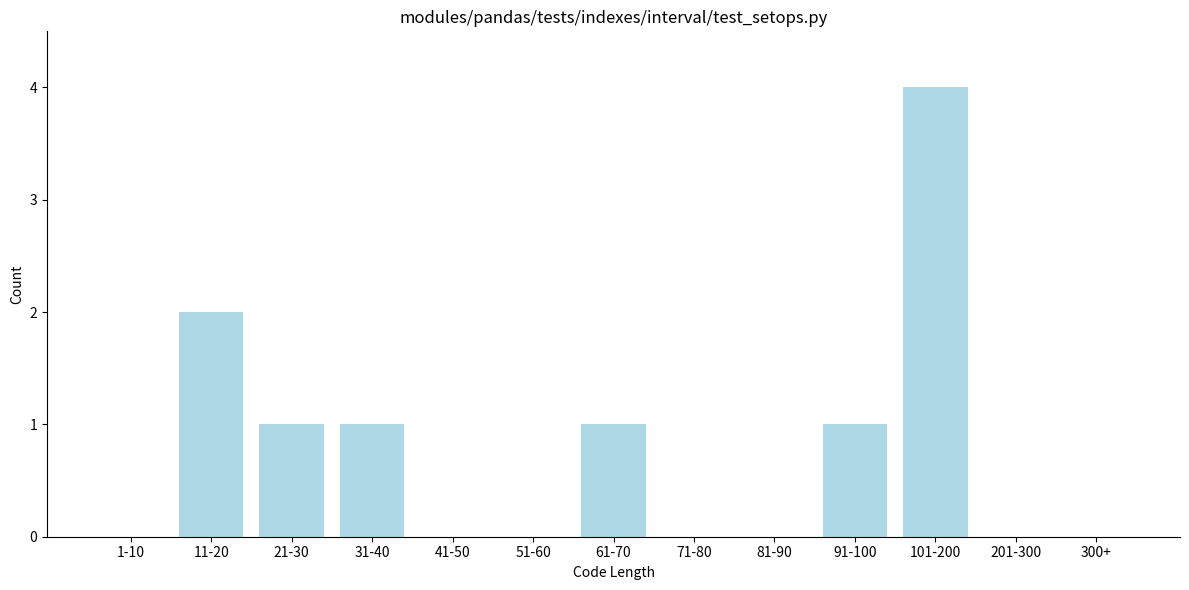

Reading left to right, list all the values displayed in this chart.

1-10=0	11-20=2	21-30=1	31-40=1	41-50=0	51-60=0	61-70=1	71-80=0	81-90=0	91-100=1	101-200=4	201-300=0	300+=0